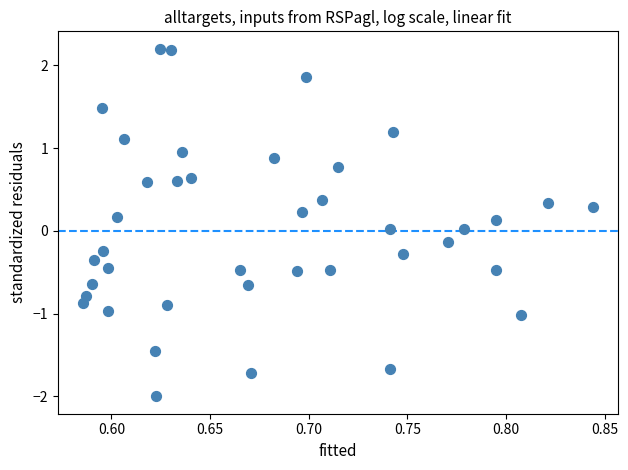

What is the range of Y values (max minus min)?

4.2